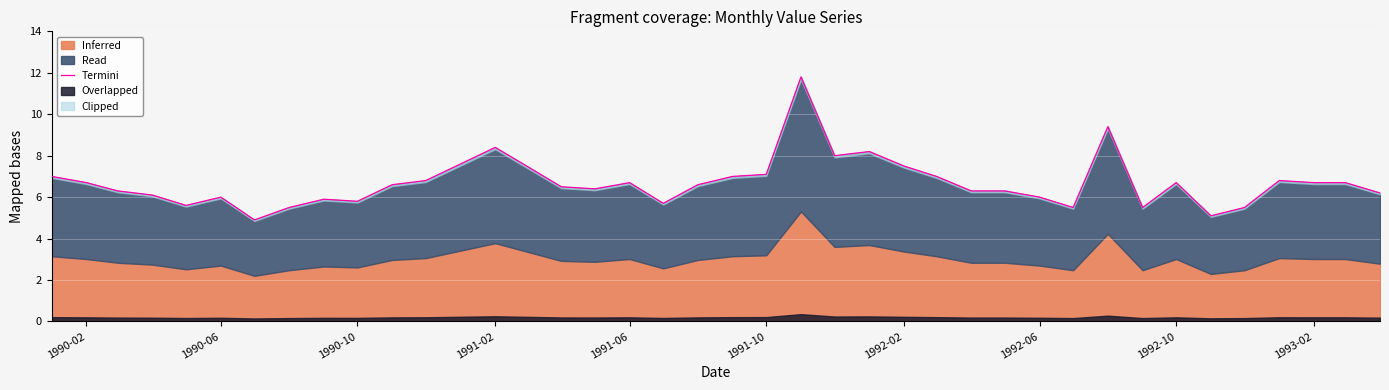

How many points are lower than both their immediate neighbors (excluding endpoints)?

9